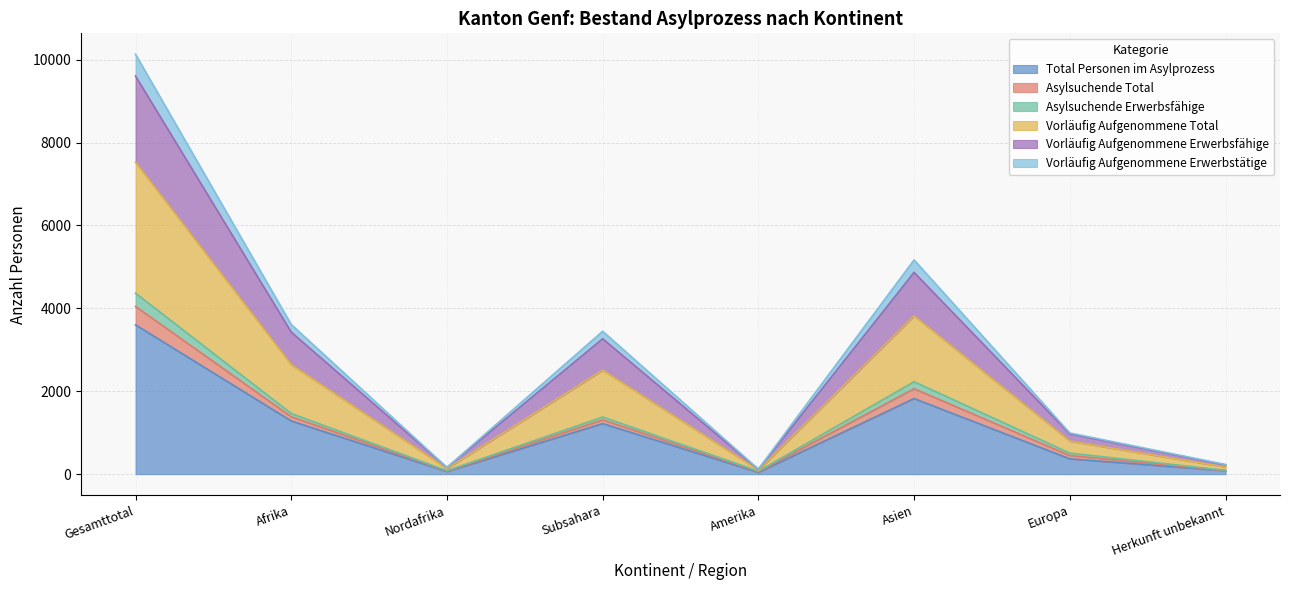

What is the minimum value for Total Personen im Asylprozess?

43